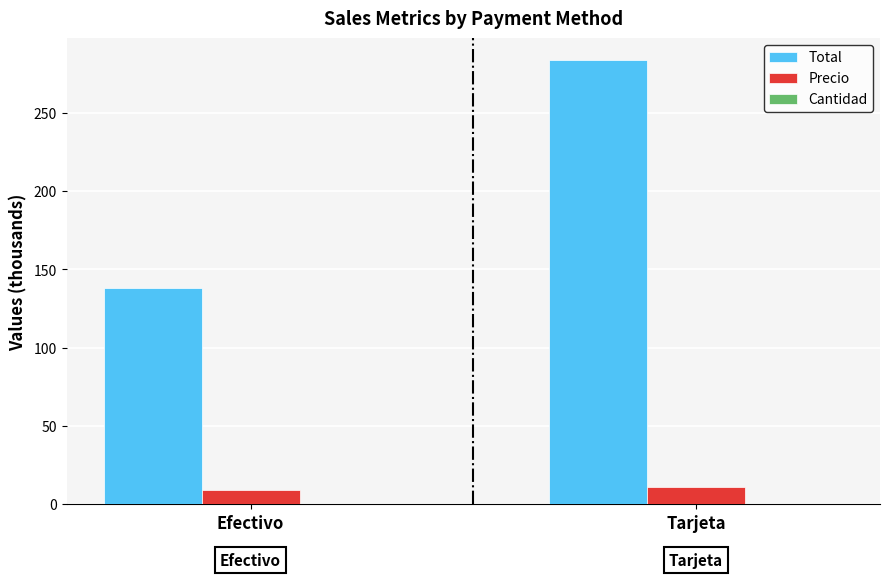

What is the maximum value for Total?

283.4